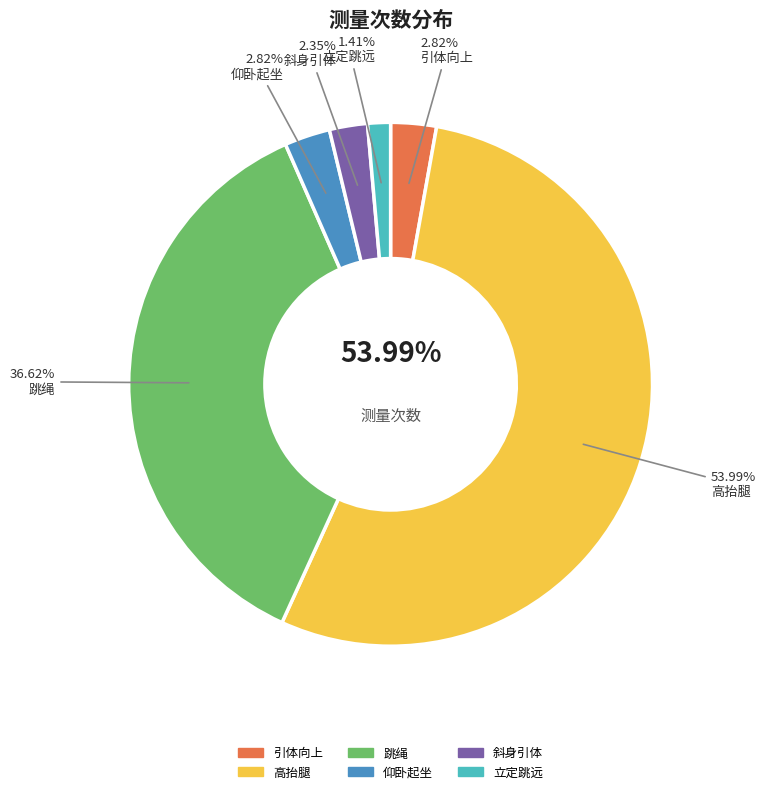

Count the number of slices in the pie.

6